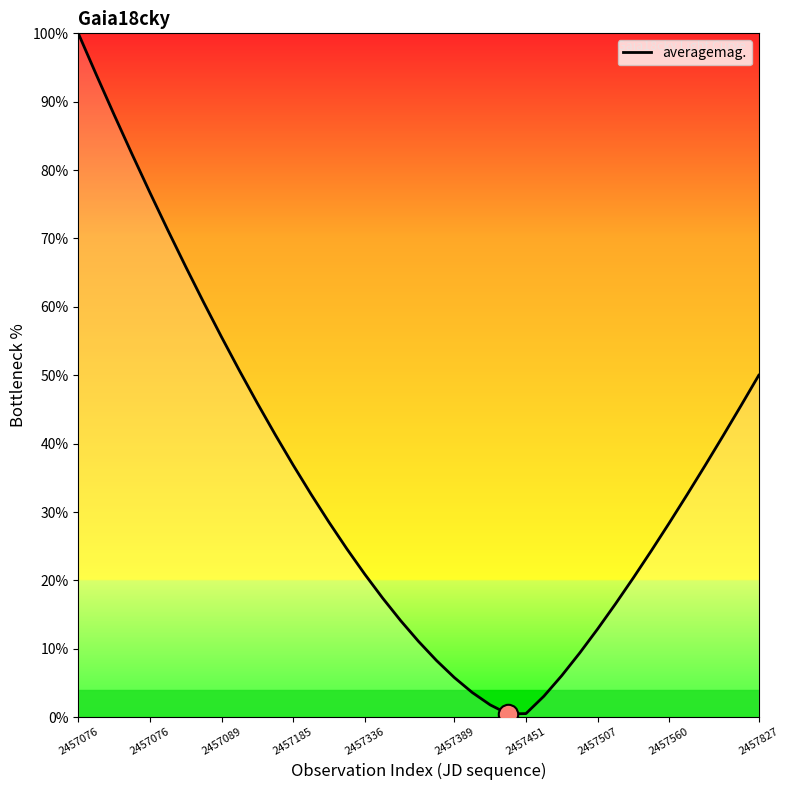

What is the difference between the maximum and minimum values?

99.5